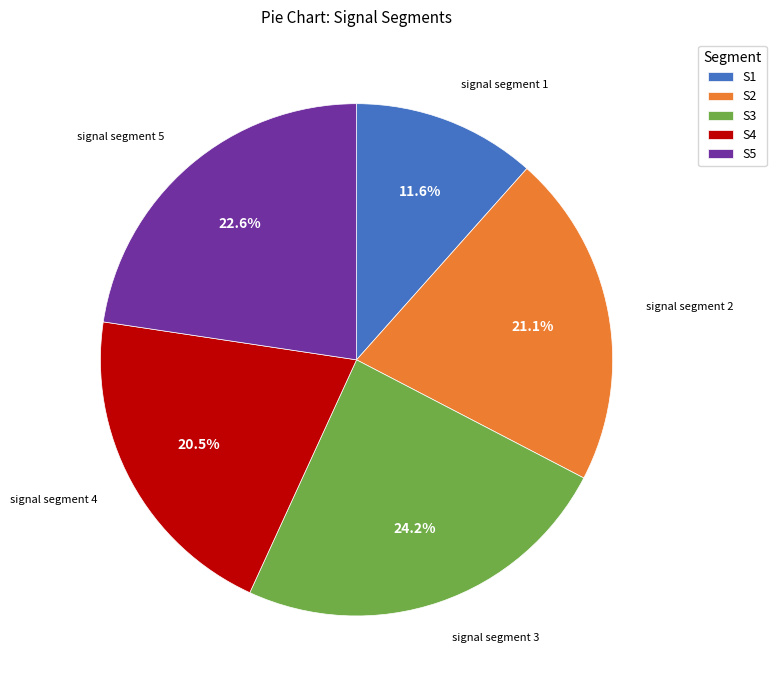

Do S4 and S2 together represent more than half of the pie?

No